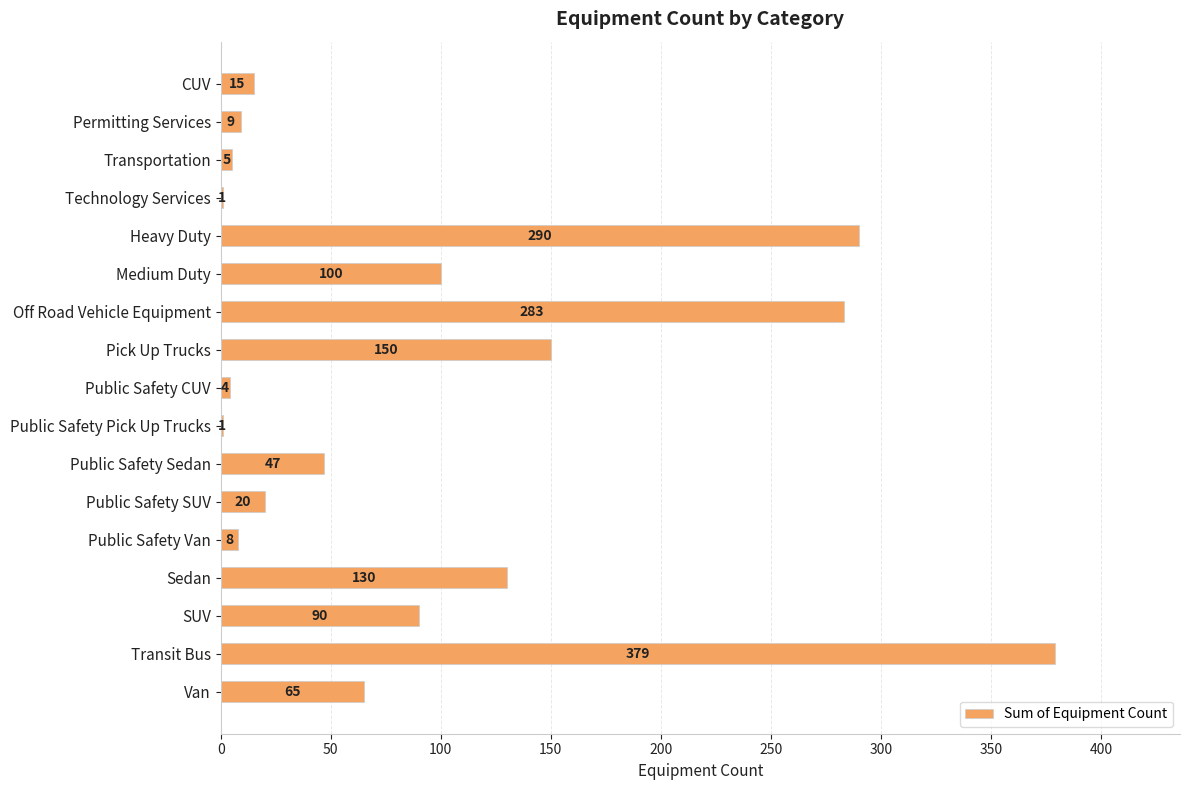

What is the approximate value at CUV, to the nearest 5?

15